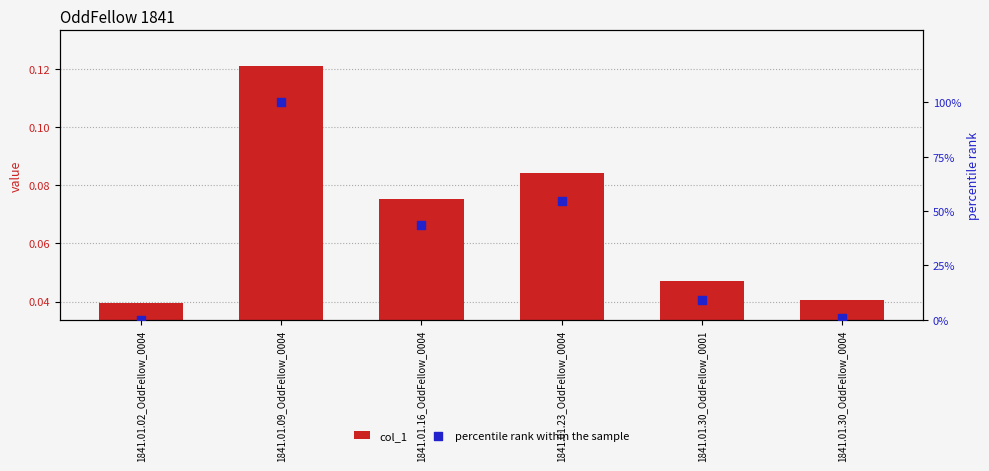

At which category is the sum across all series the highest?

1841.01.09_OddFellow_0004